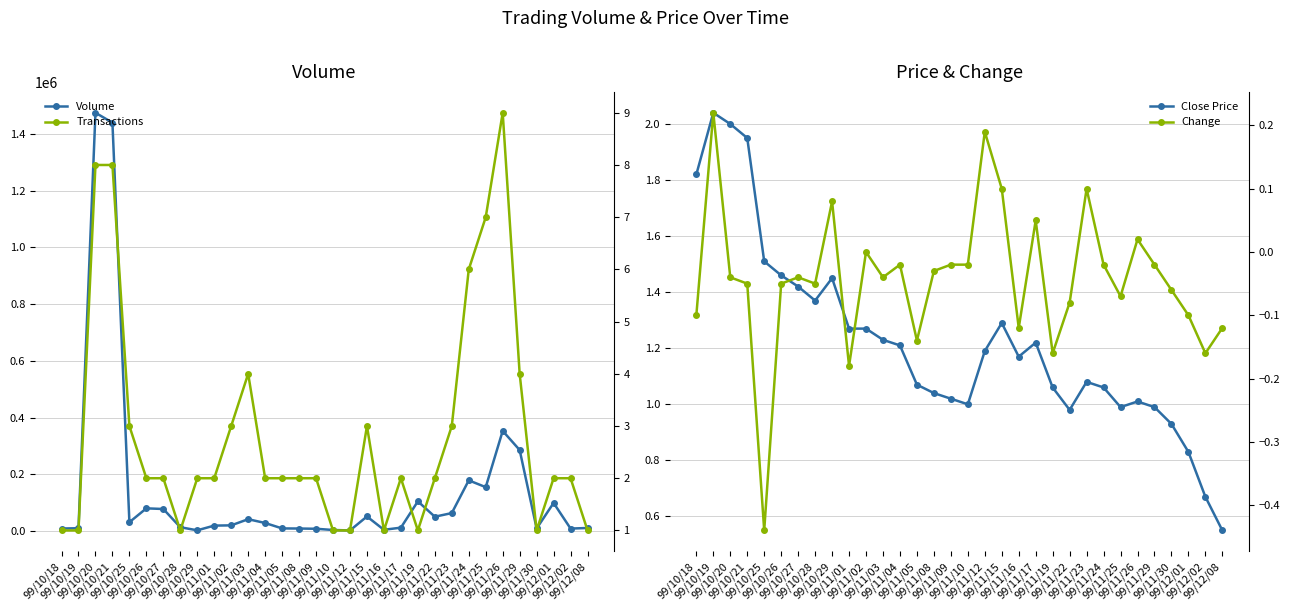

Which series has the widest spread of values?

Volume